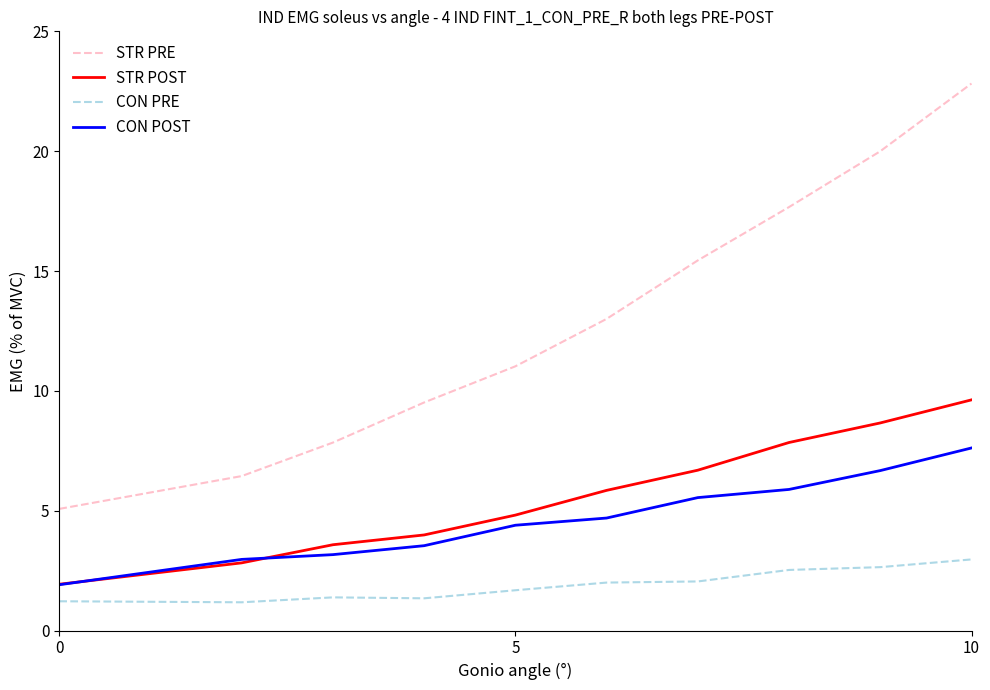

What is the lowest value of the CON POST series?

1.9